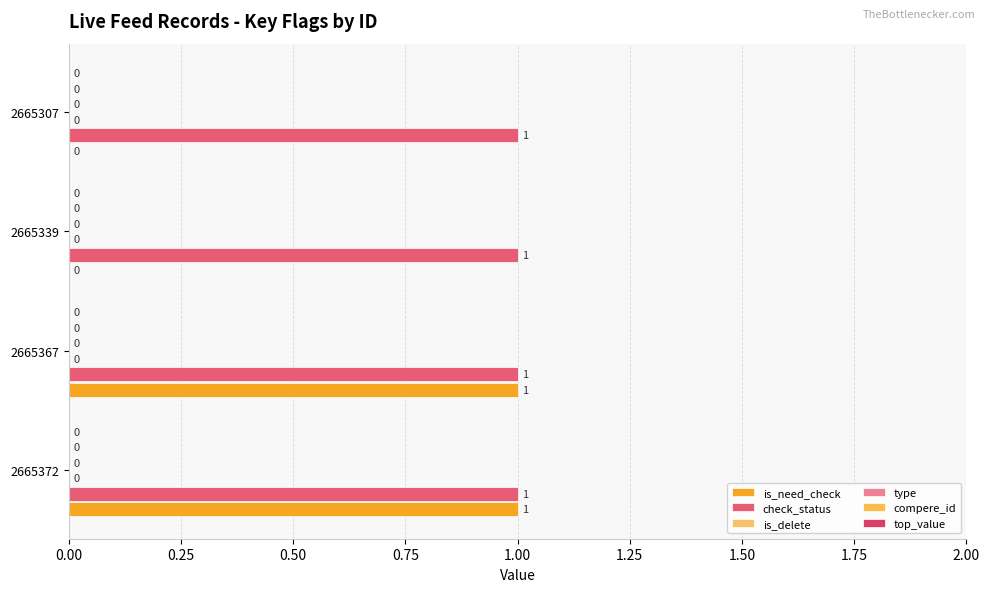

Which series has the largest total across all categories?

check_status